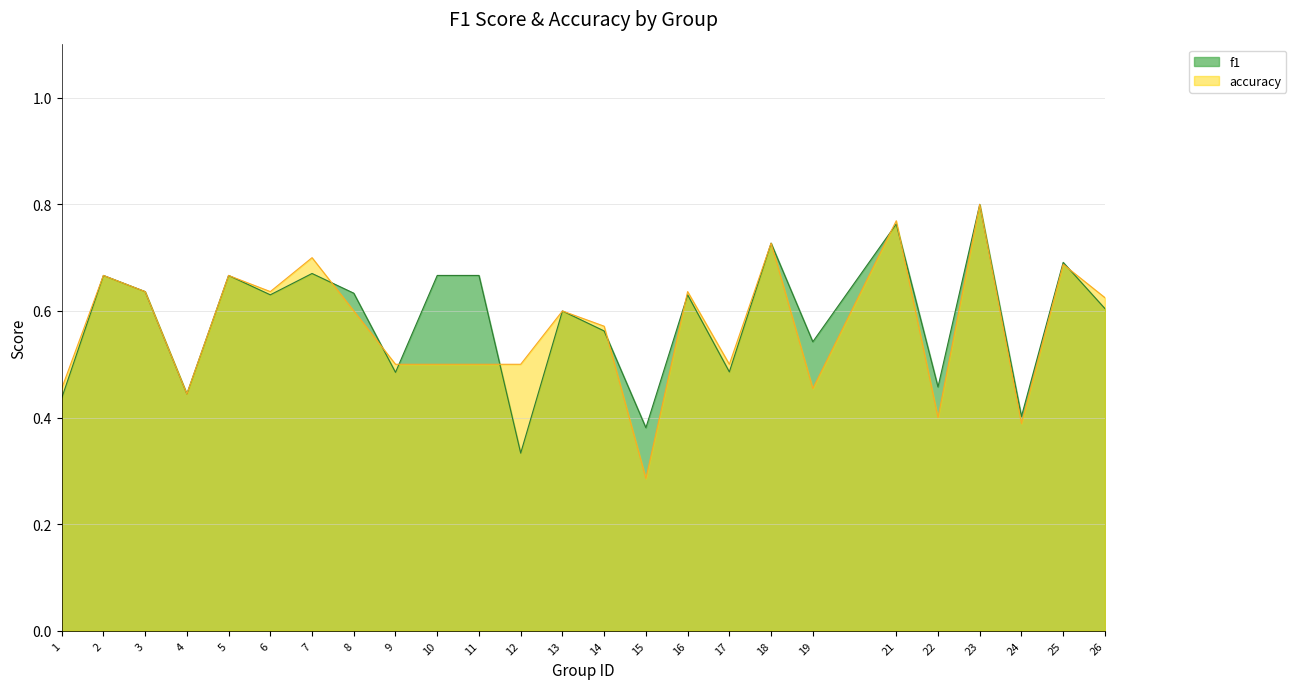

True or false: f1 and accuracy intersect in this chart.

True